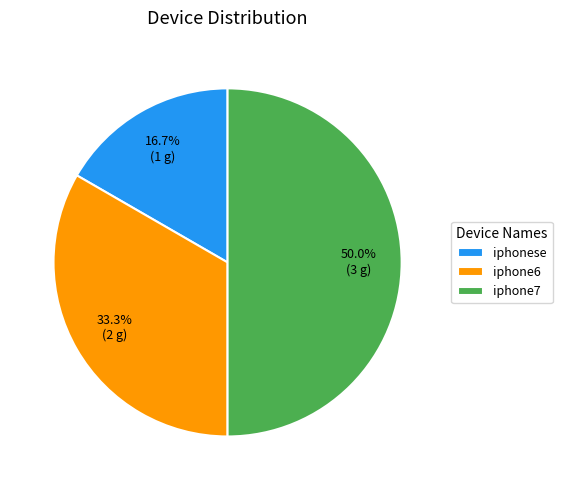

Approximately how many times larger is the value at iphone6 compared to iphonese?

2.0